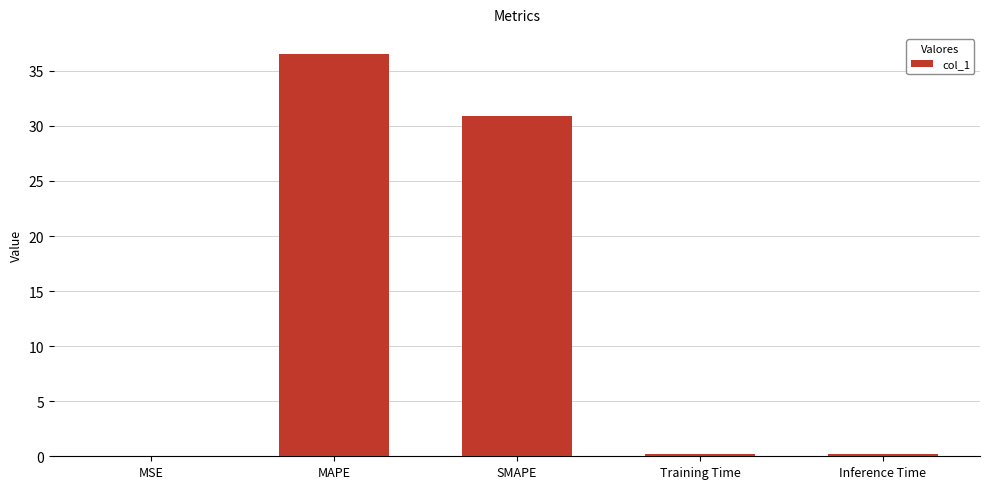

What is the sum of the values at MAPE and SMAPE?

67.4